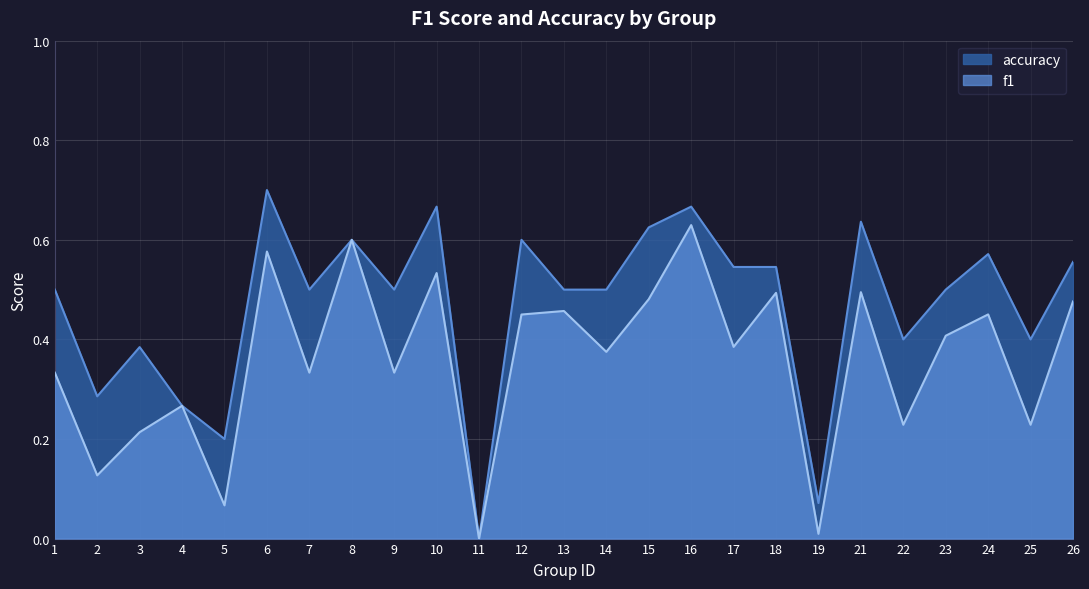

Is it true that accuracy equals 0.1 at 5?

False